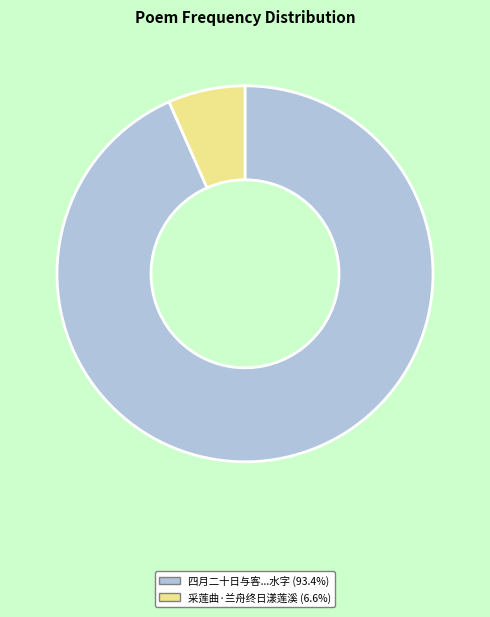

Does any single category account for the majority?

Yes